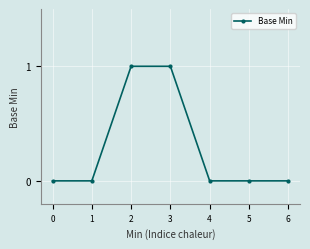

What is the value of the 4th point from the left?

1